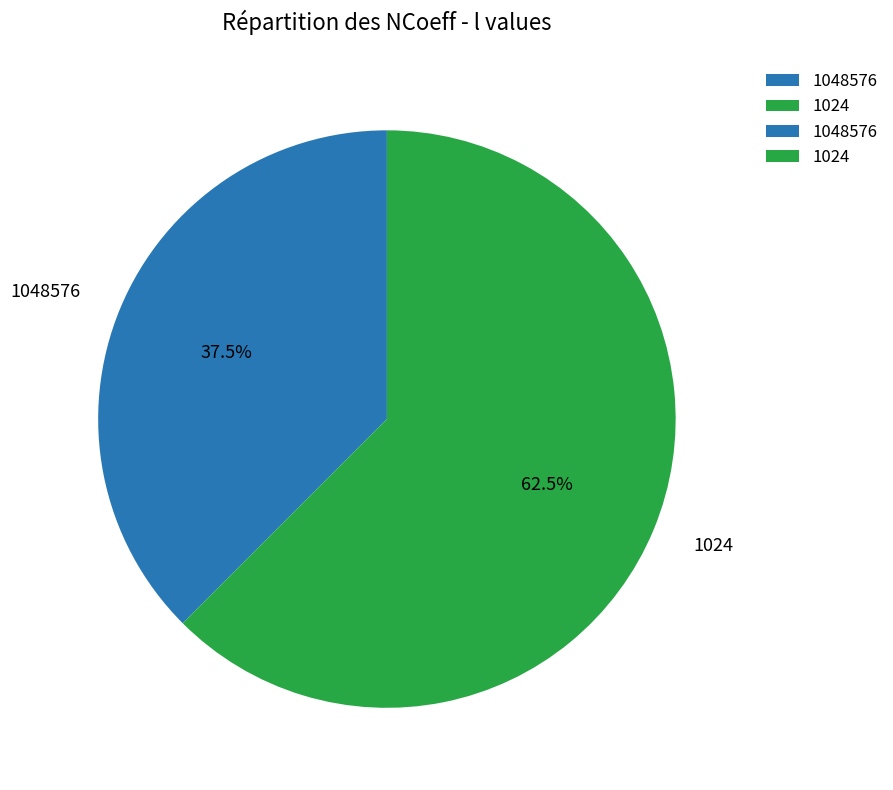

To the nearest percent, what is the difference between the largest and smallest slice percentages?

25%